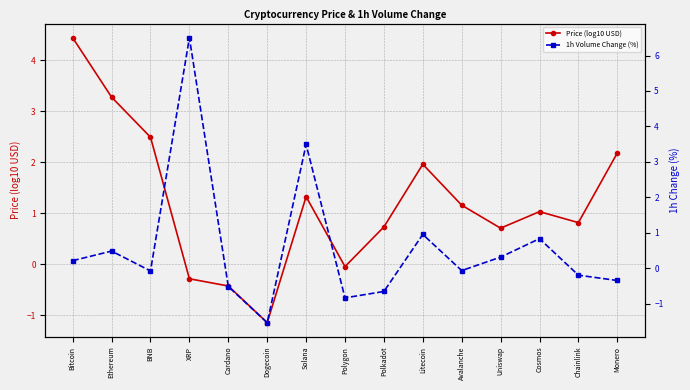

Where do Price (log10 USD) and 1h Volume Change (%) first cross each other?

BNB and XRP